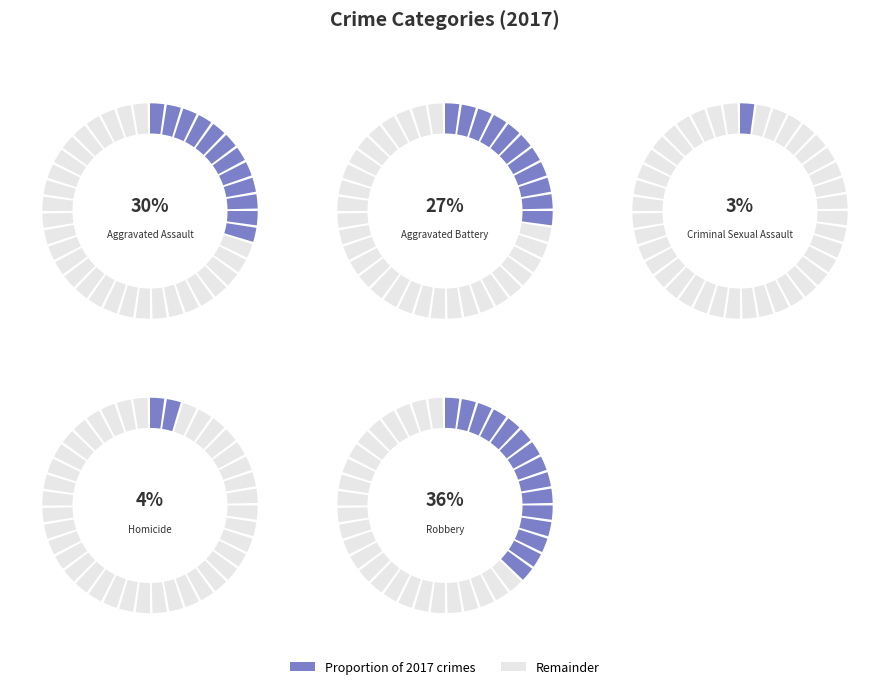

Rank the categories by value from lowest to highest.

Criminal Sexual Assault, Homicide, Aggravated Battery, Aggravated Assault, Robbery